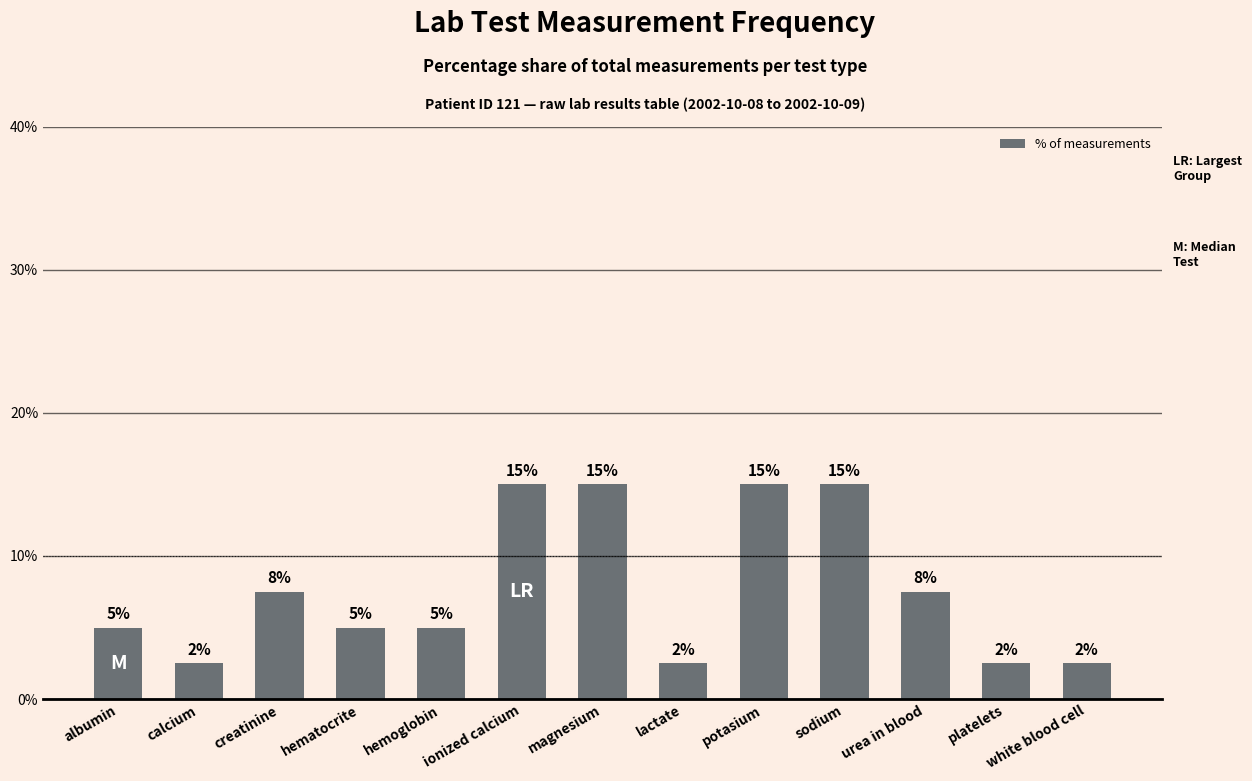

The value at creatinine is 13.3. True or false?

False